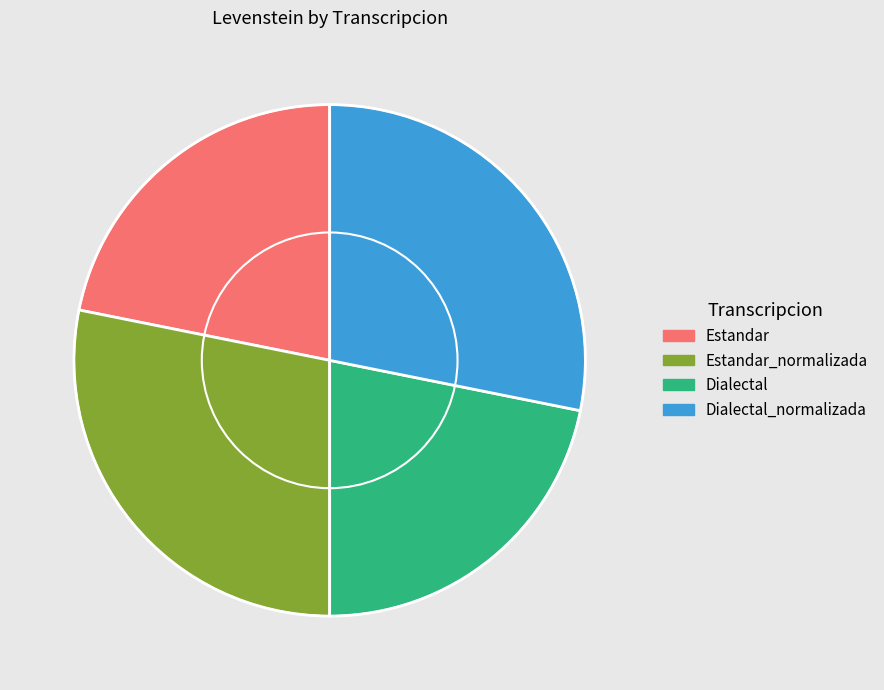

Is there any slice that represents more than half of the pie?

No